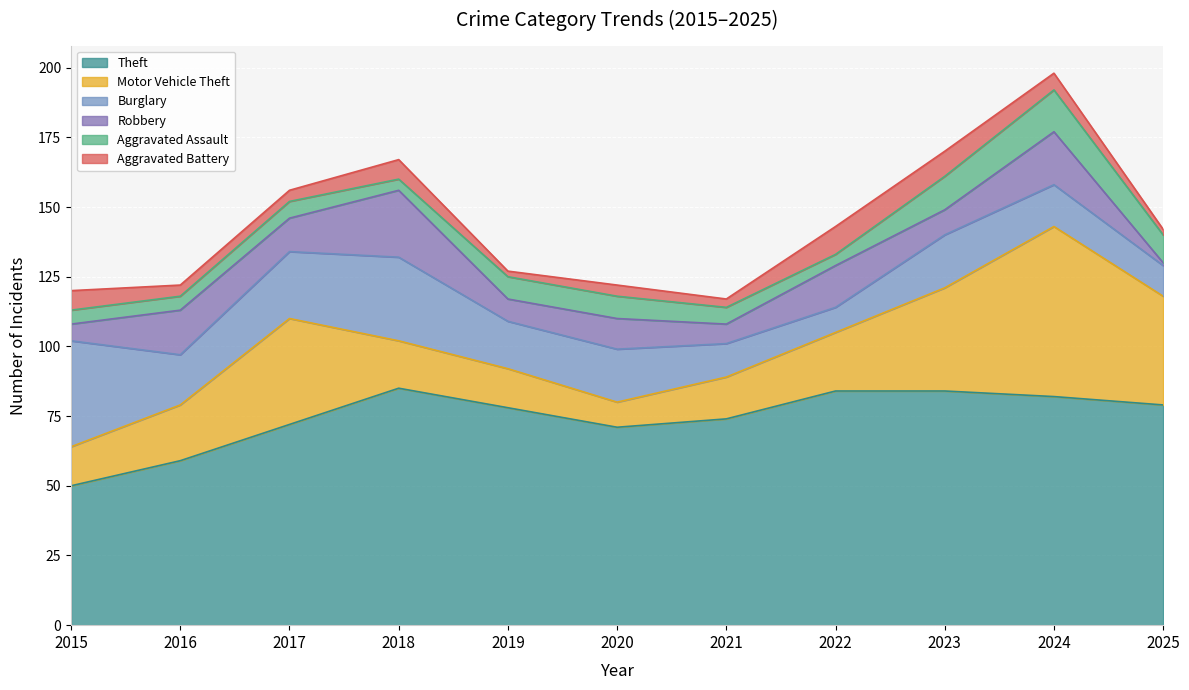

The value of Robbery at 2025 is 1. True or false?

True